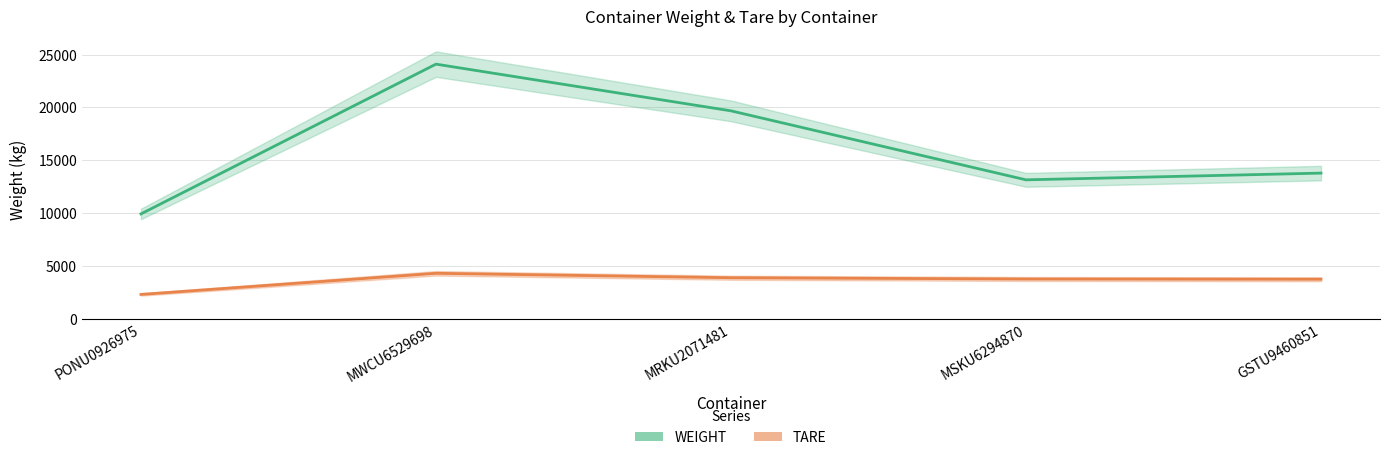

Is this an area chart (filled region under the line)?

No